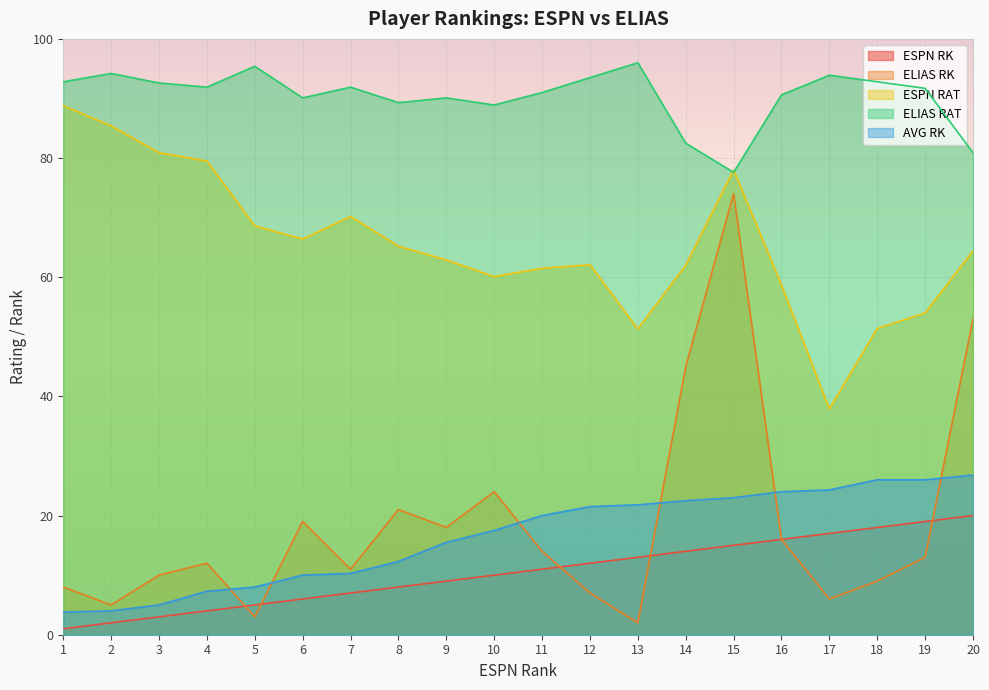

Rank the categories by ESPN RAT value from highest to lowest.

1, 2, 3, 4, 15, 7, 5, 6, 8, 20, 9, 12, 14, 11, 10, 16, 19, 18, 13, 17